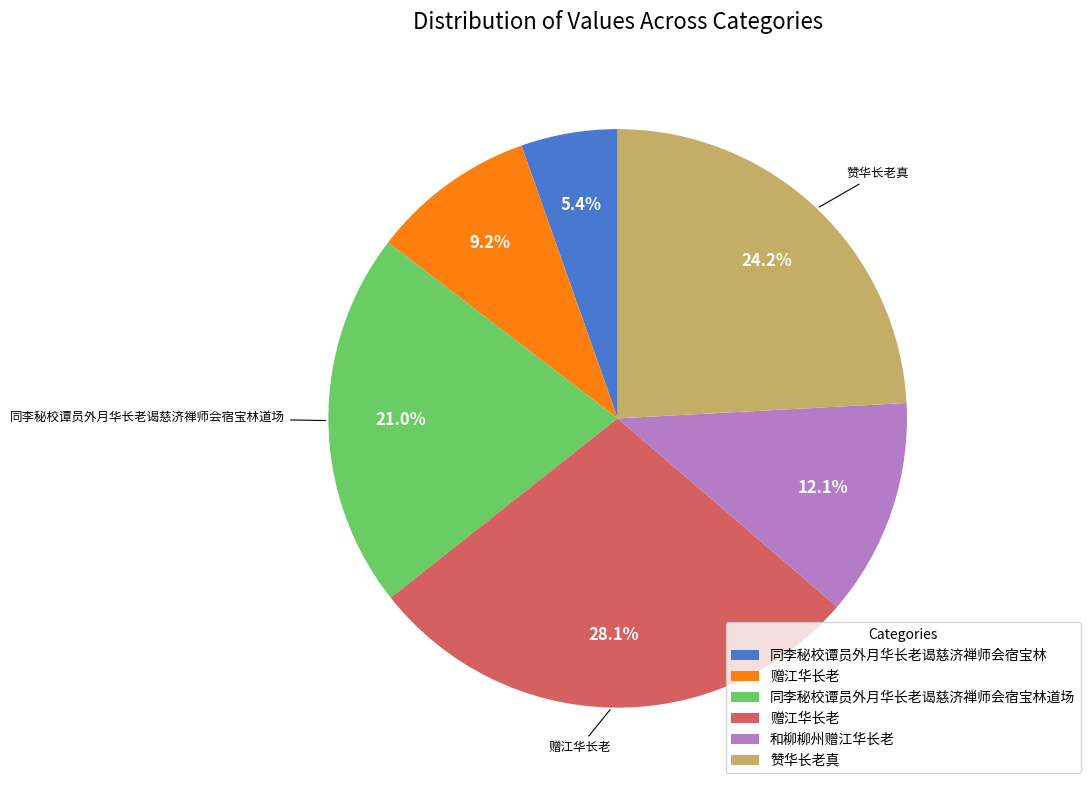

Is there any slice that represents more than half of the pie?

No